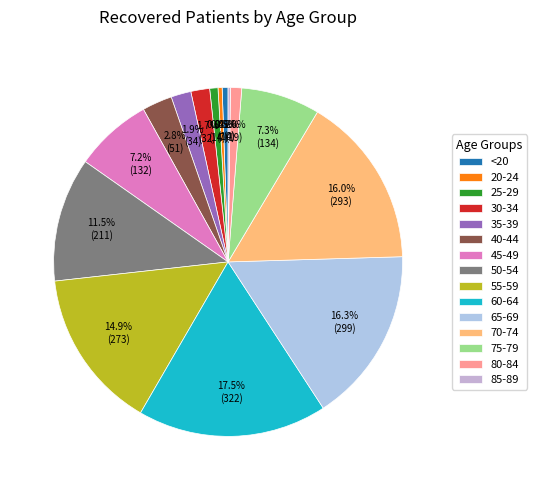

Which slice is the largest?

60-64